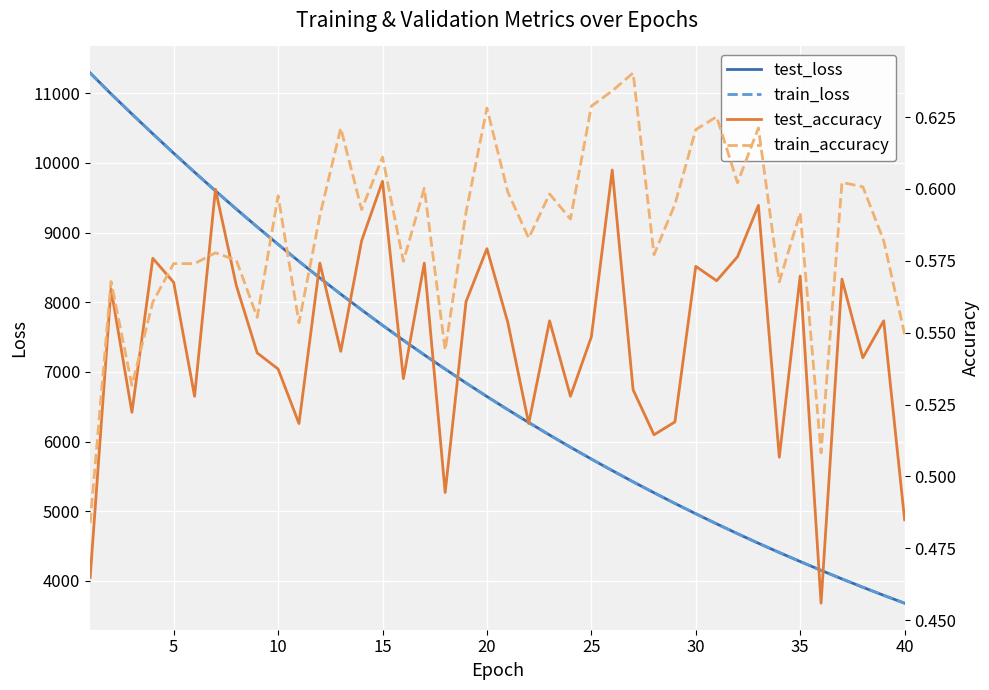

What is the lowest value of the train_loss series?

3679.8